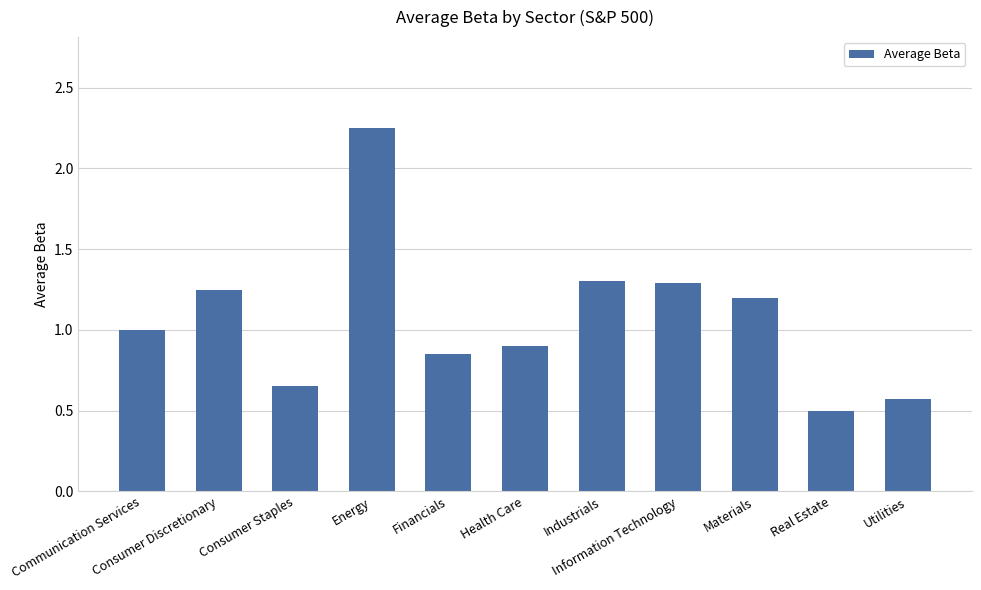

What is the average value?

1.1